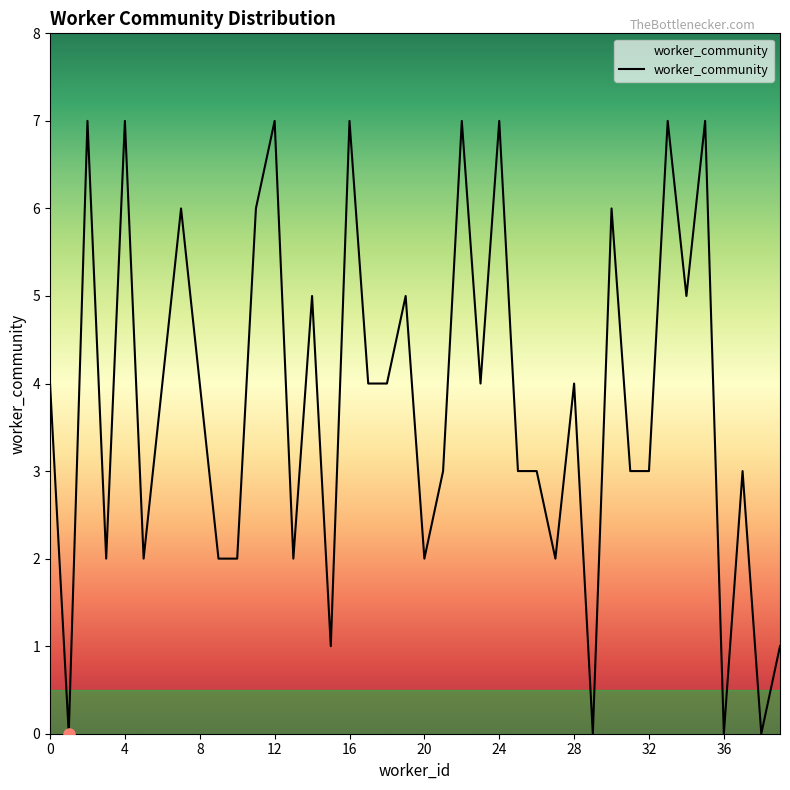

Does the chart display data point markers on the line(s)?

No